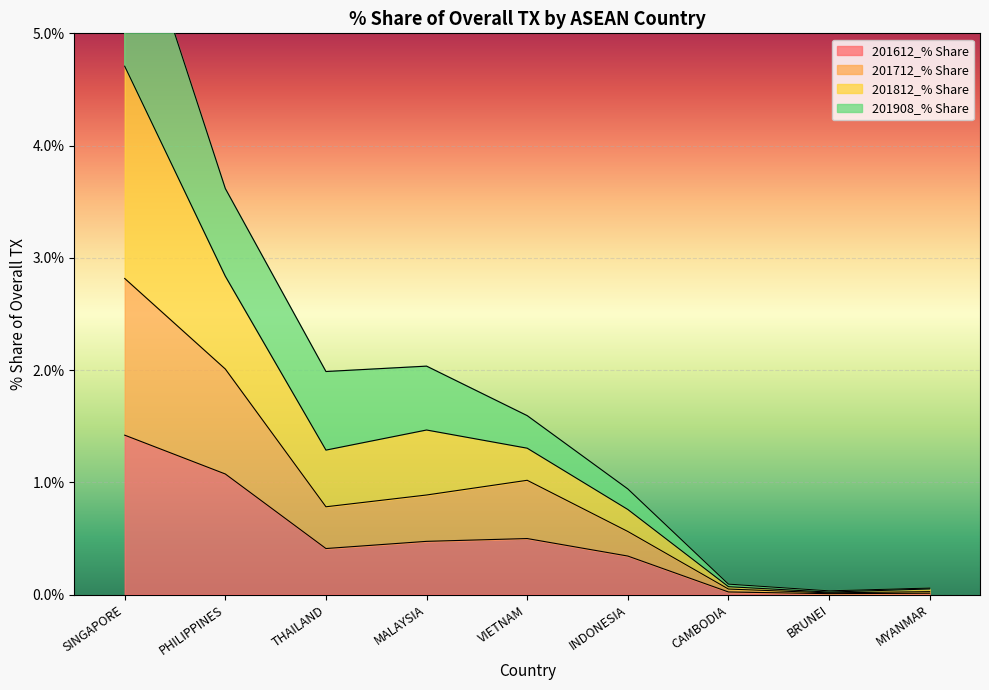

Is it true that 201612_% Share equals 0.0 at MYANMAR?

True